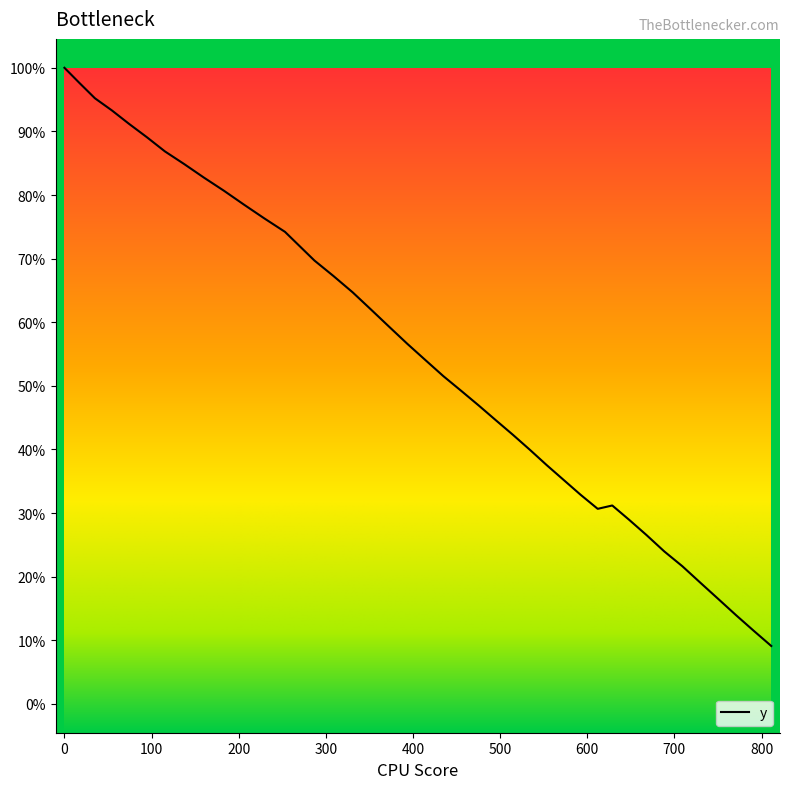

Does the chart have visible grid lines?

No